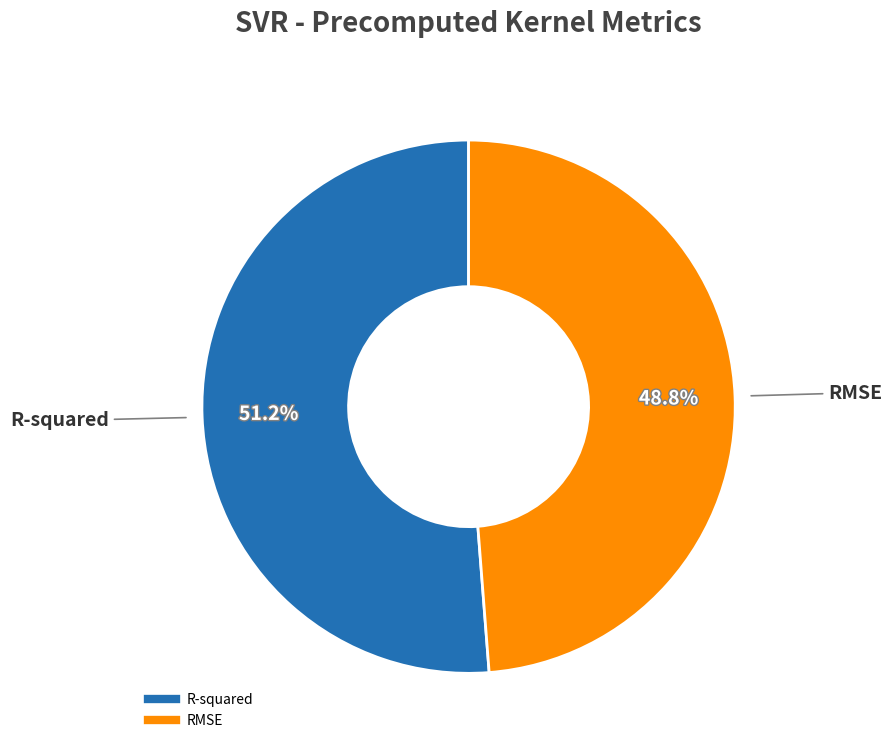

How much of the chart is everything except R-squared?

48.8%